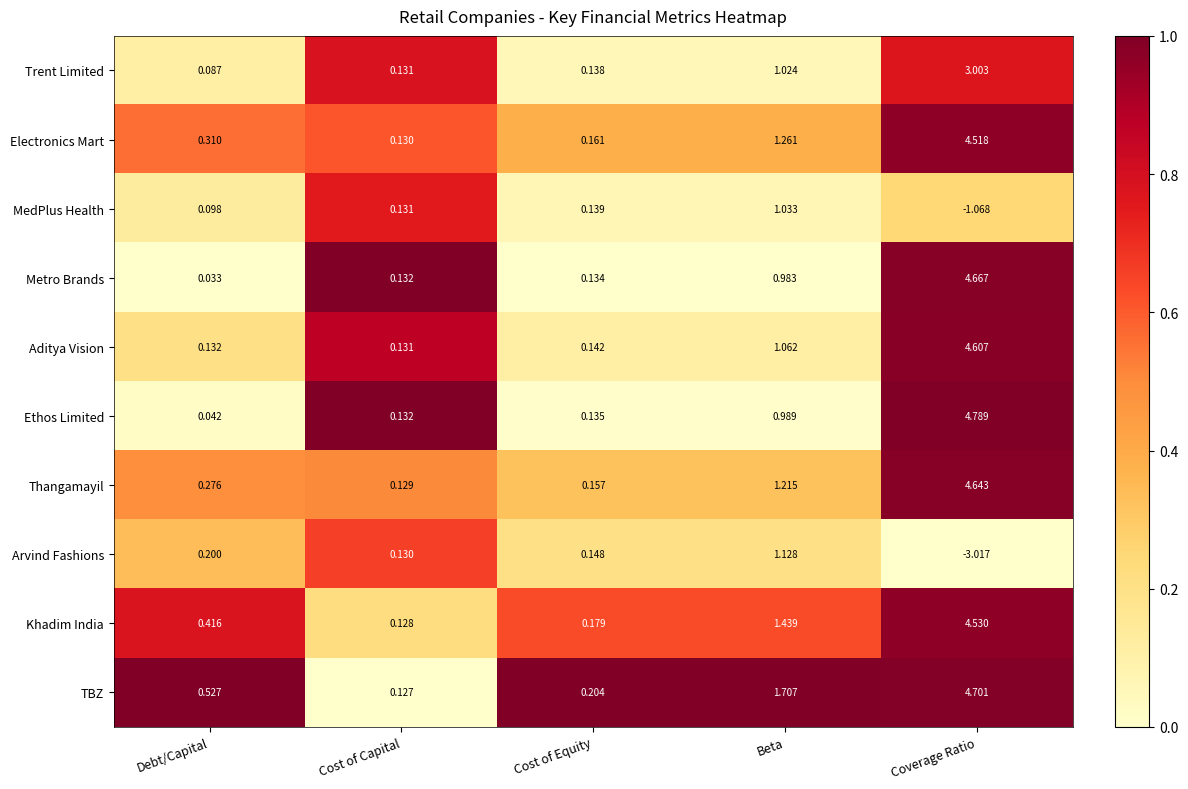

Rank the categories by Electronics Mart value from lowest to highest.

Cost of Capital, Cost of Equity, Debt/Capital, Beta, Coverage Ratio